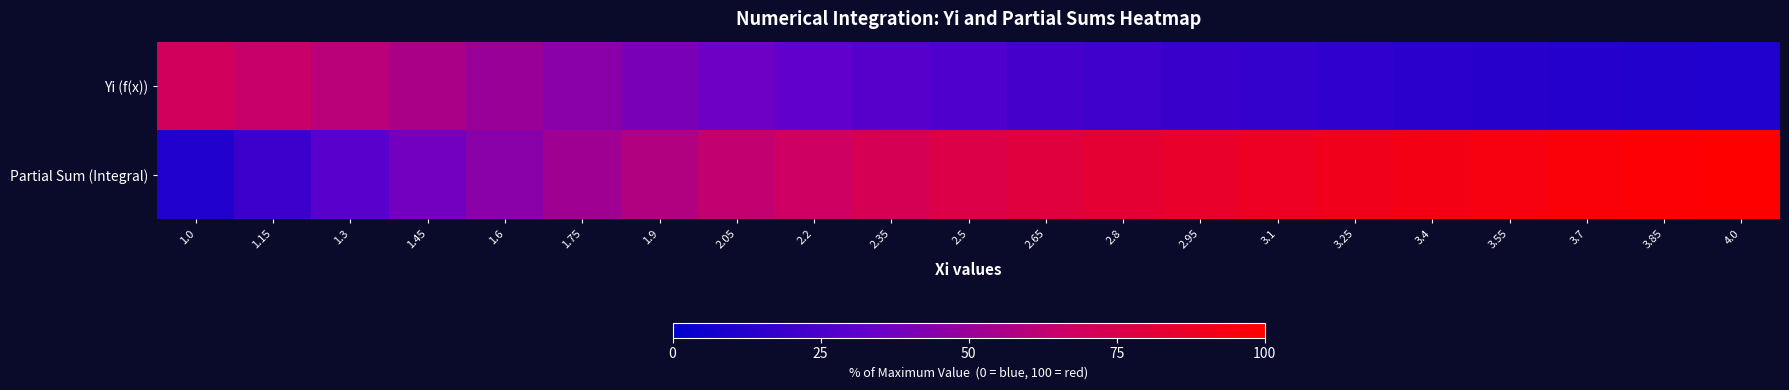

What is the total value across all series at 3.85?

109.8